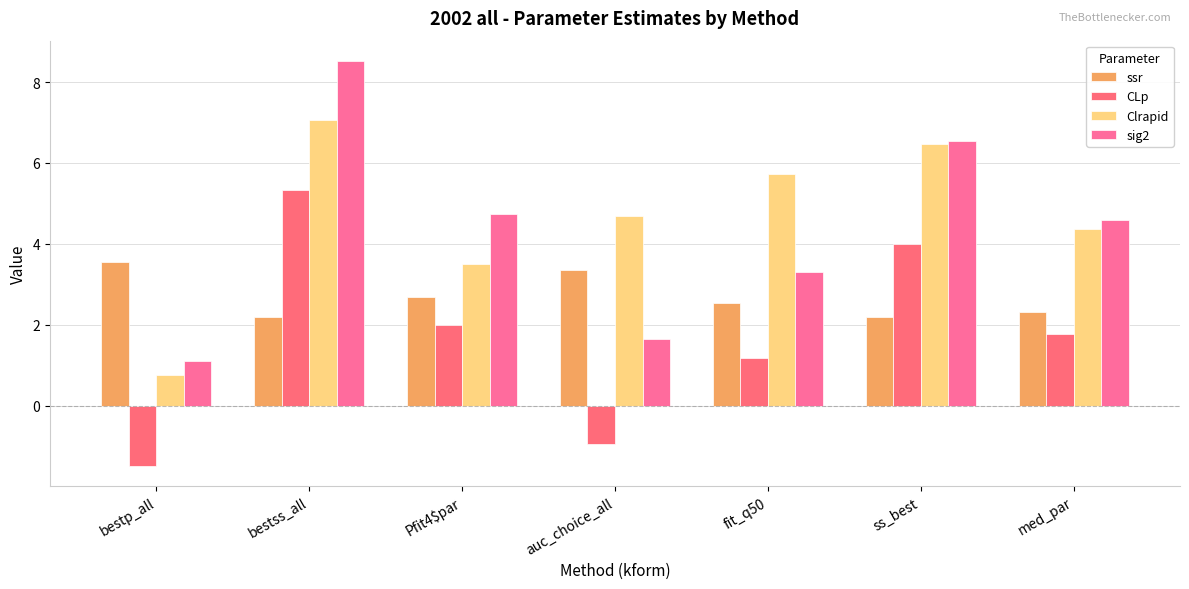

Count the number of categories in the chart.

7